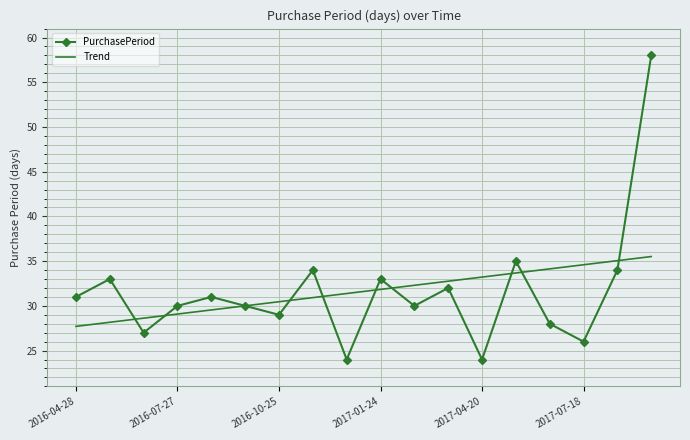

What is the minimum value for PurchasePeriod?

24.0